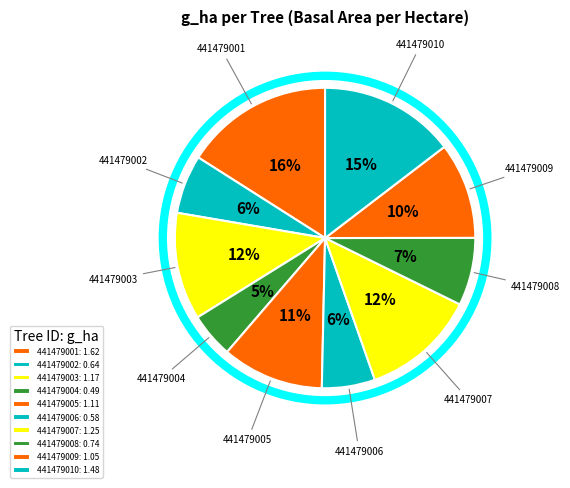

How much of the chart is everything except 441479005?

89.0%